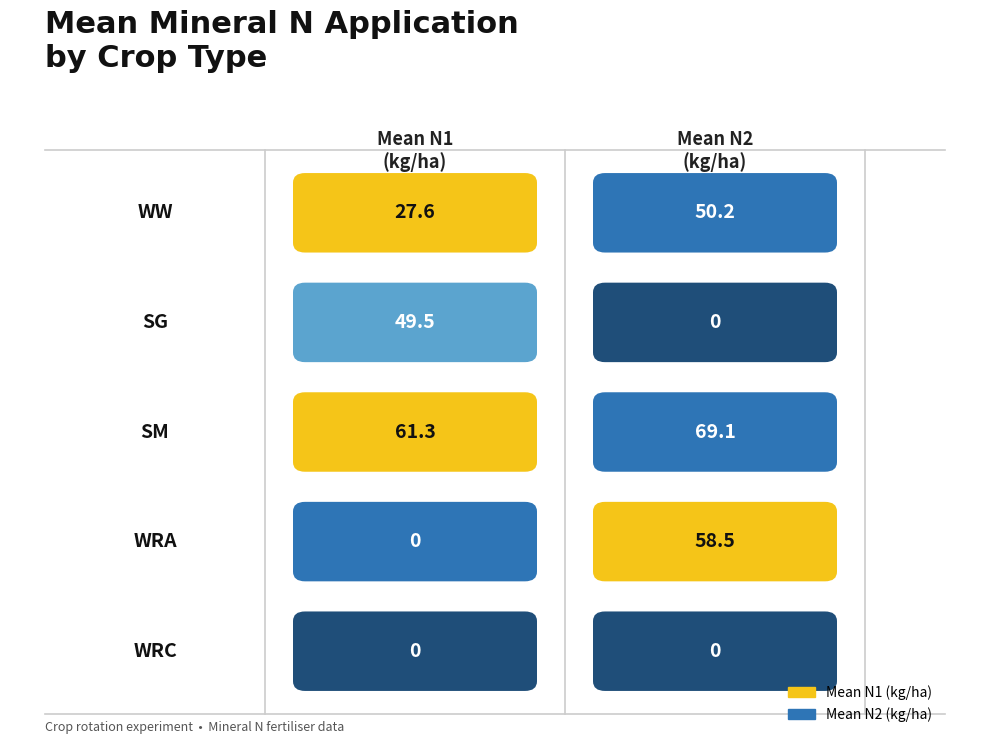

Rank the series by their maximum value, from highest to lowest.

Mean N2 (kg/ha), Mean N1 (kg/ha)